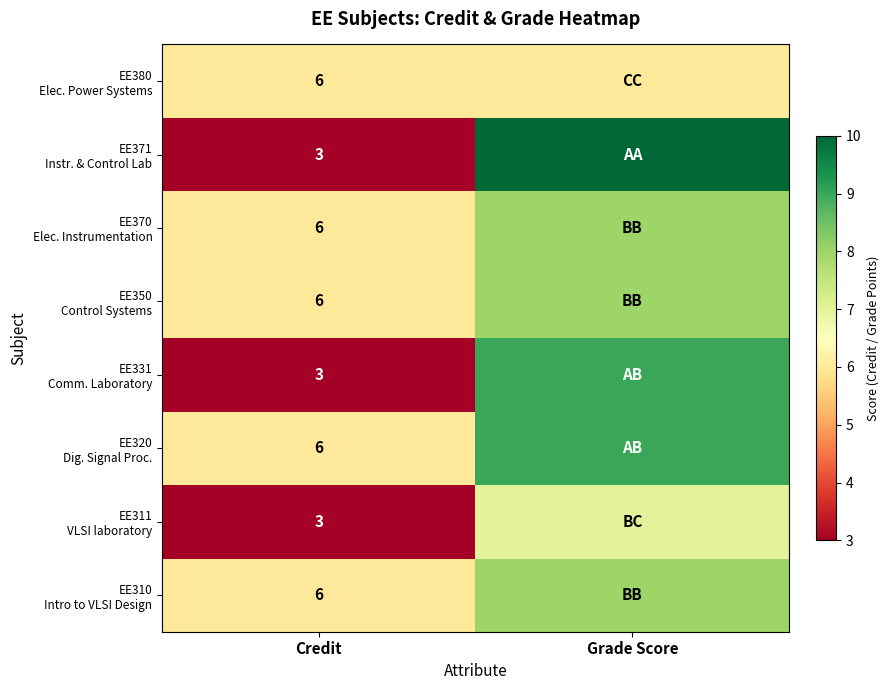

What is the total value across all series at Credit?

39